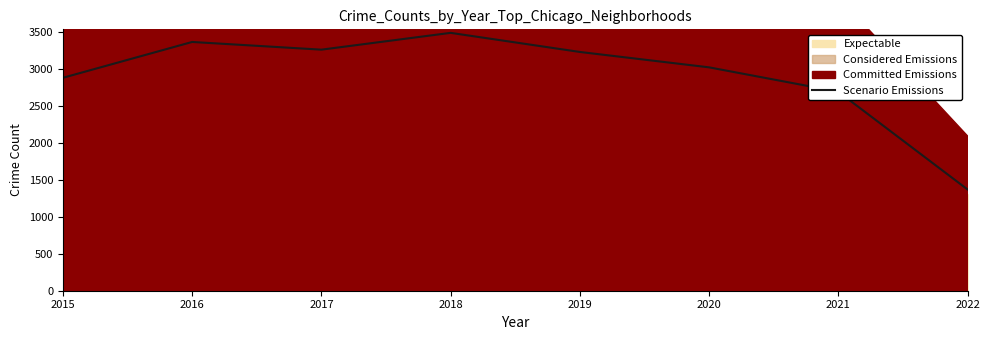

At which label is the value closest to 2426?

2021